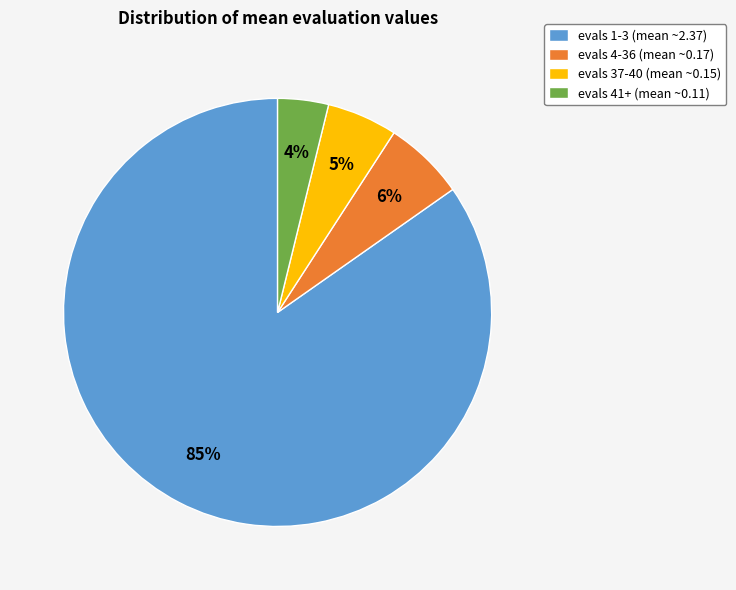

Count the number of slices in the pie.

4